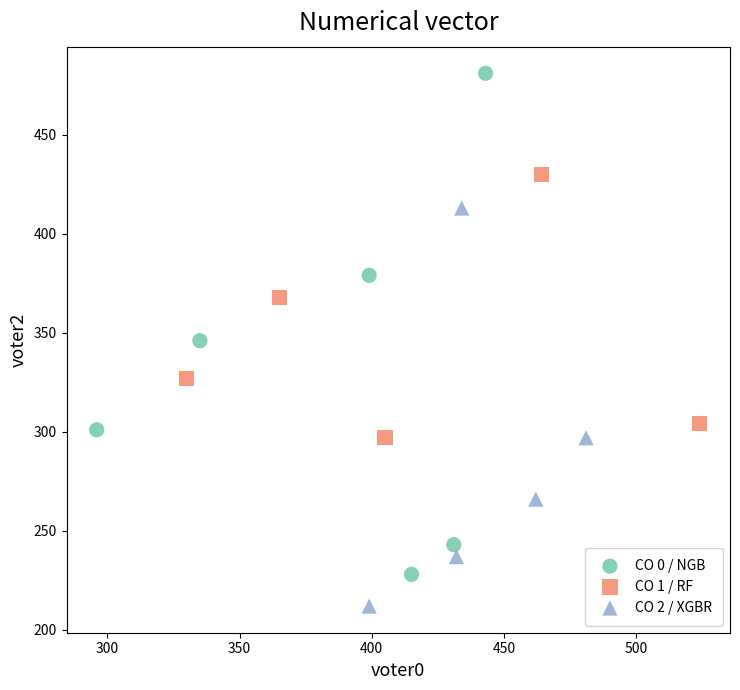

Which series contains the lowest Y value?

CO 2 / XGBR